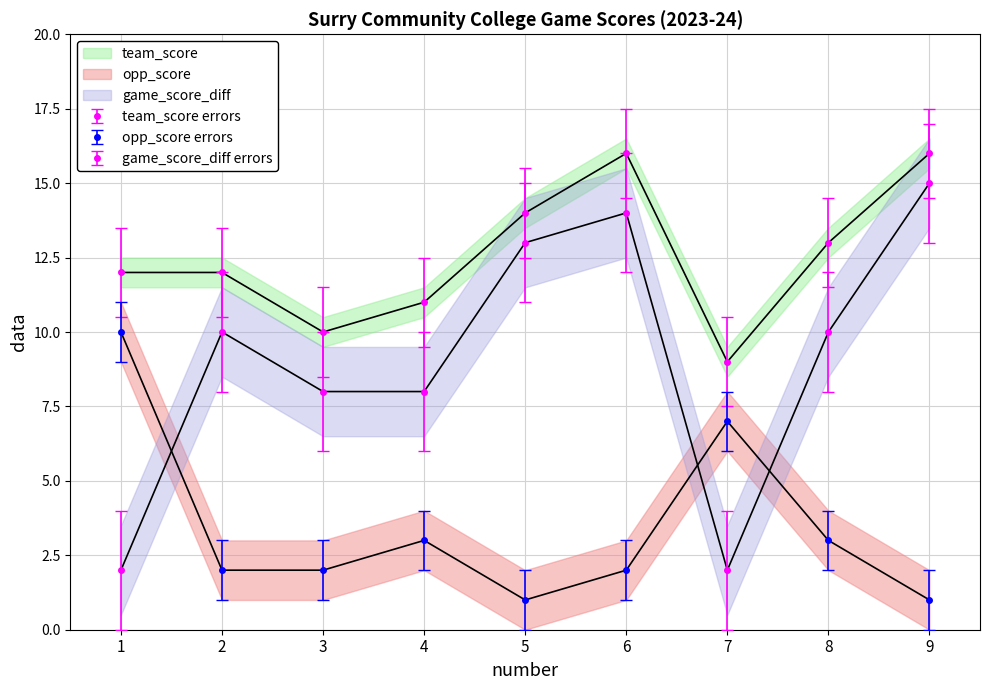

How many lines are shown in the chart?

3